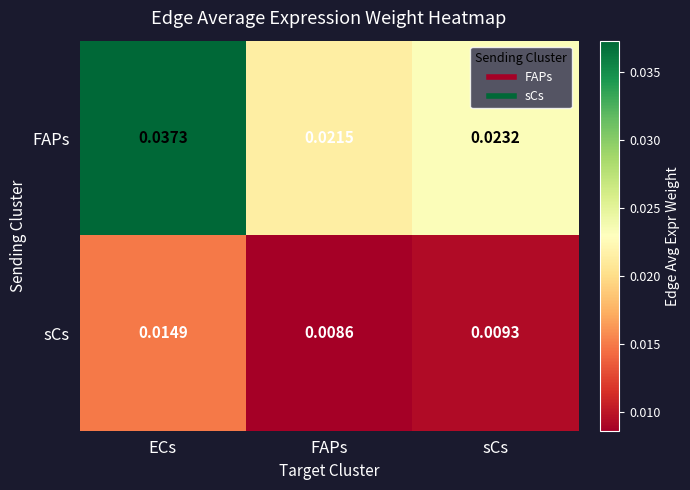

At which category does the chart reach its minimum across all series?

FAPs